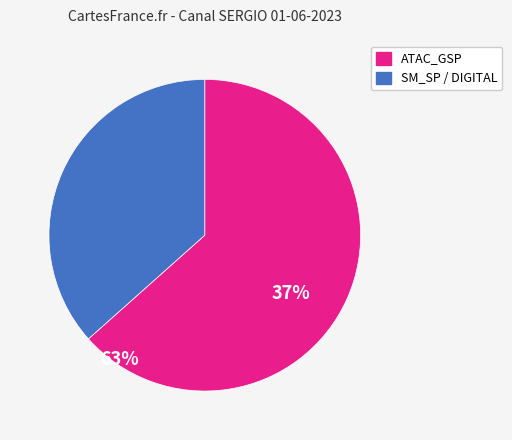

Is there a majority slice in this chart?

Yes